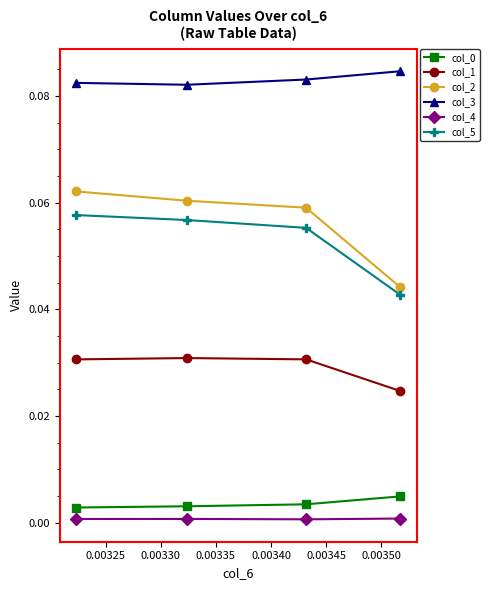

Which series has the widest spread of values?

col_2